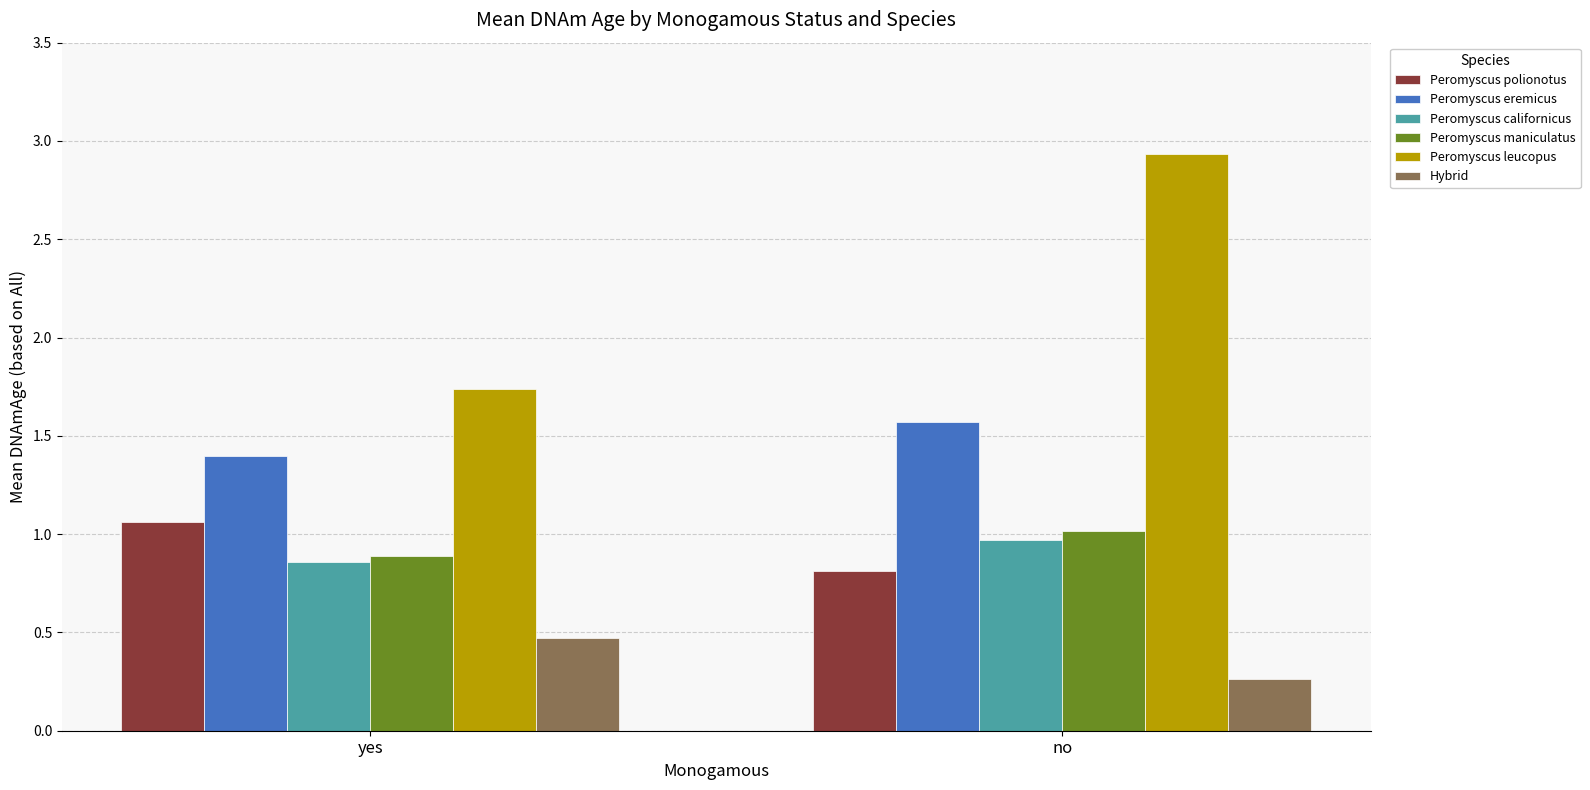

True or false: Peromyscus californicus has a value of 1.0 at no.

True